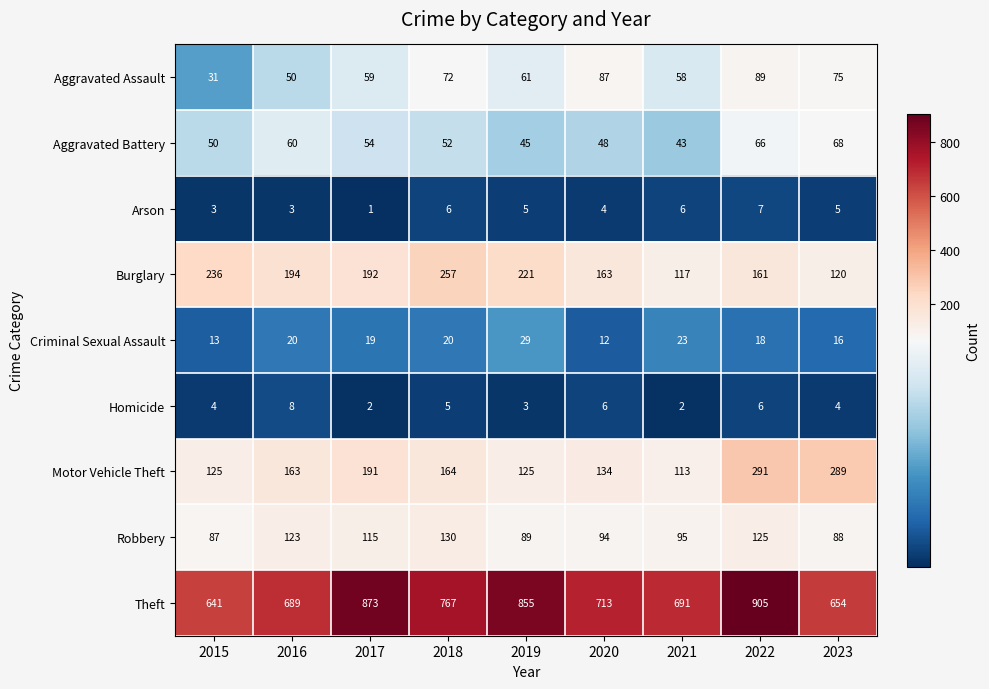

The Homicide series shows 5 at 2018. True or false?

True